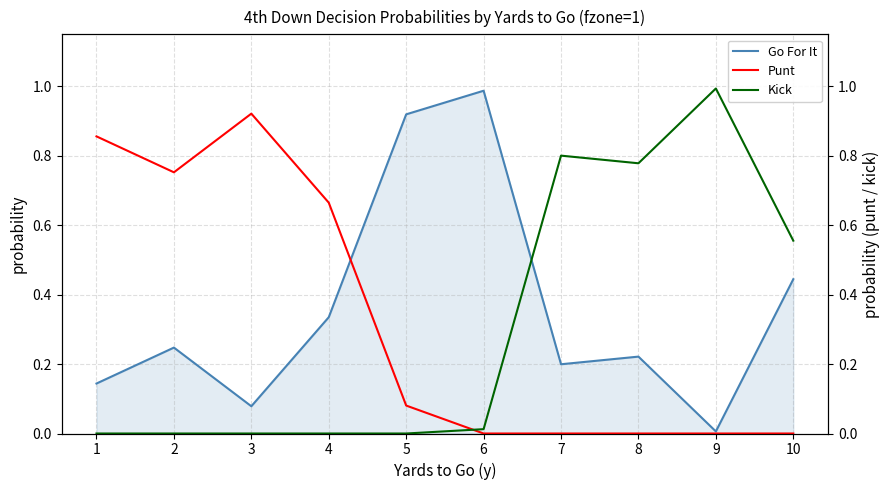

What is the spread (max minus min) of values at 1?

0.9